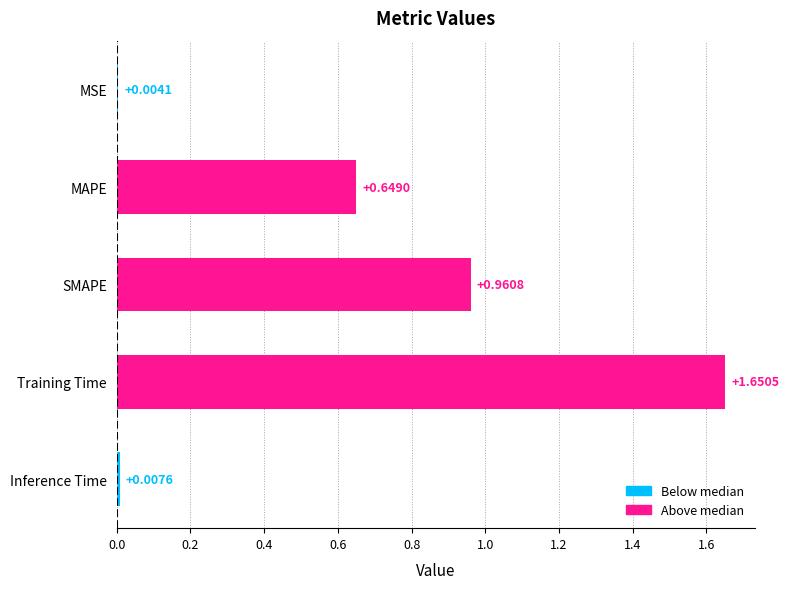

What is the sum of the values at Inference Time and MAPE?

0.7